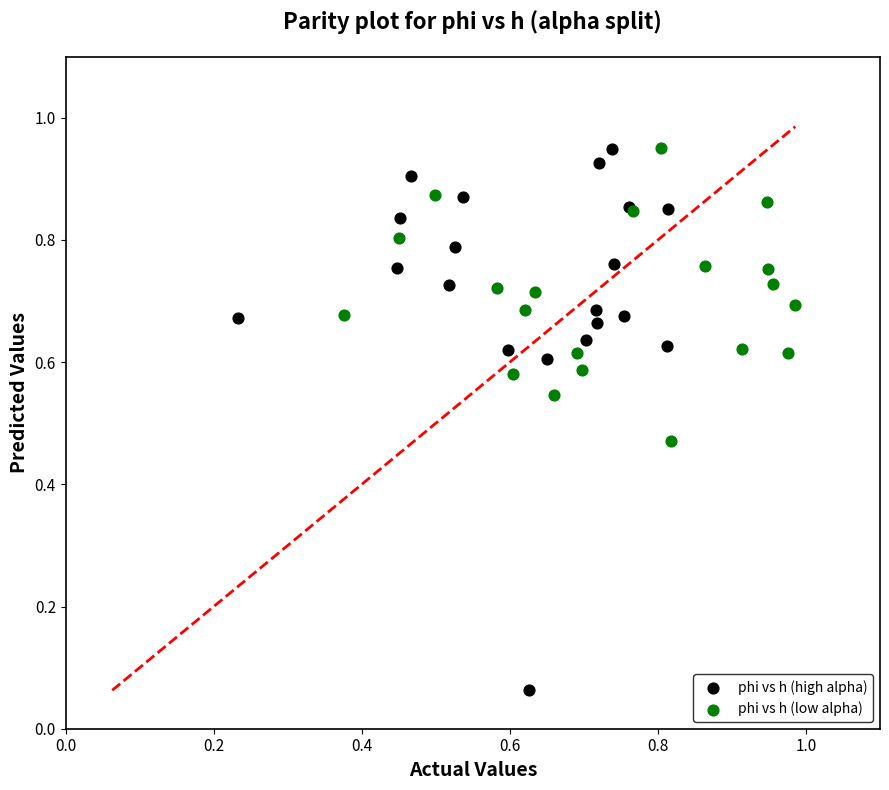

Which series reaches the minimum Y coordinate?

phi vs h (high alpha)